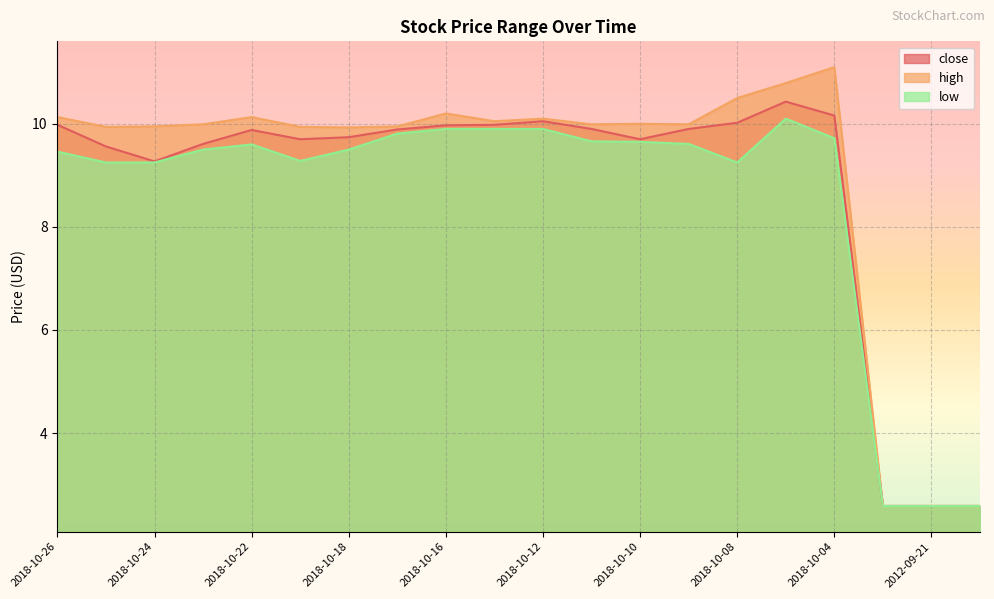

At which label is low closest to 6?

2018-10-25